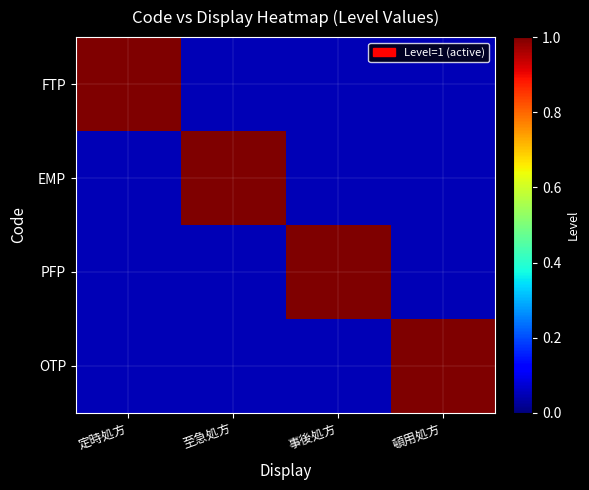

At which category is the sum across all series the highest?

定時処方